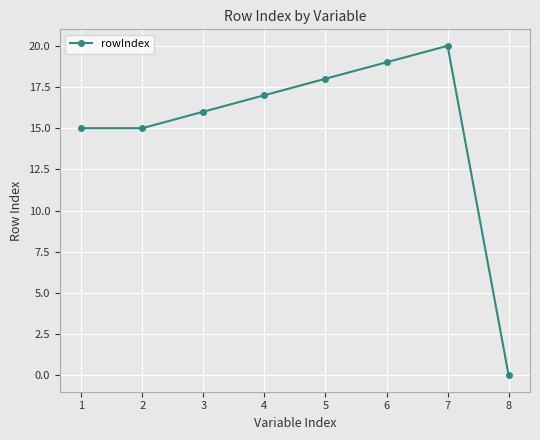

Reading right to left, transcribe all the data shown in this chart.

0	20	19	18	17	16	15	15